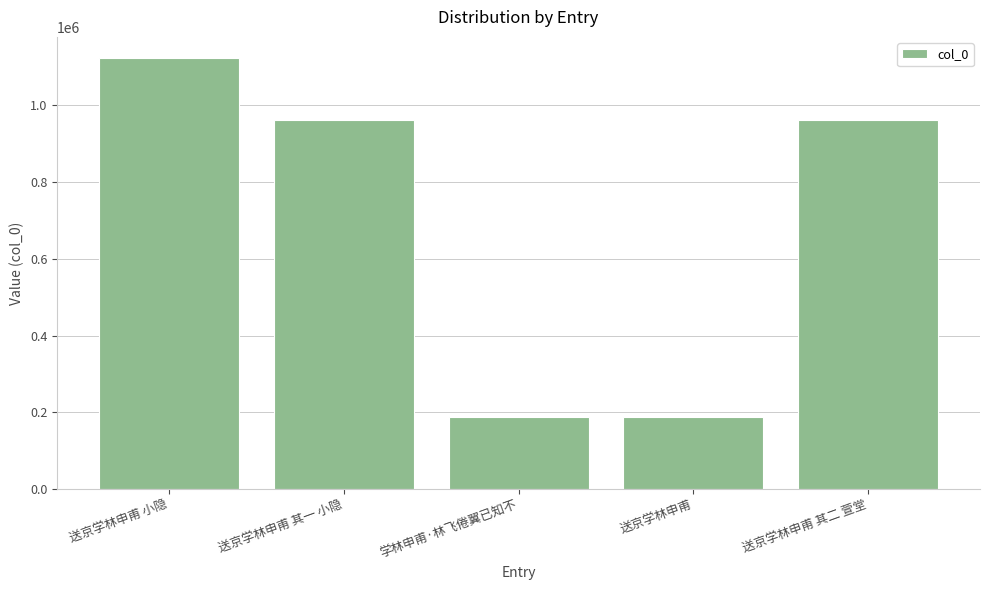

What is the smallest value displayed?

187280